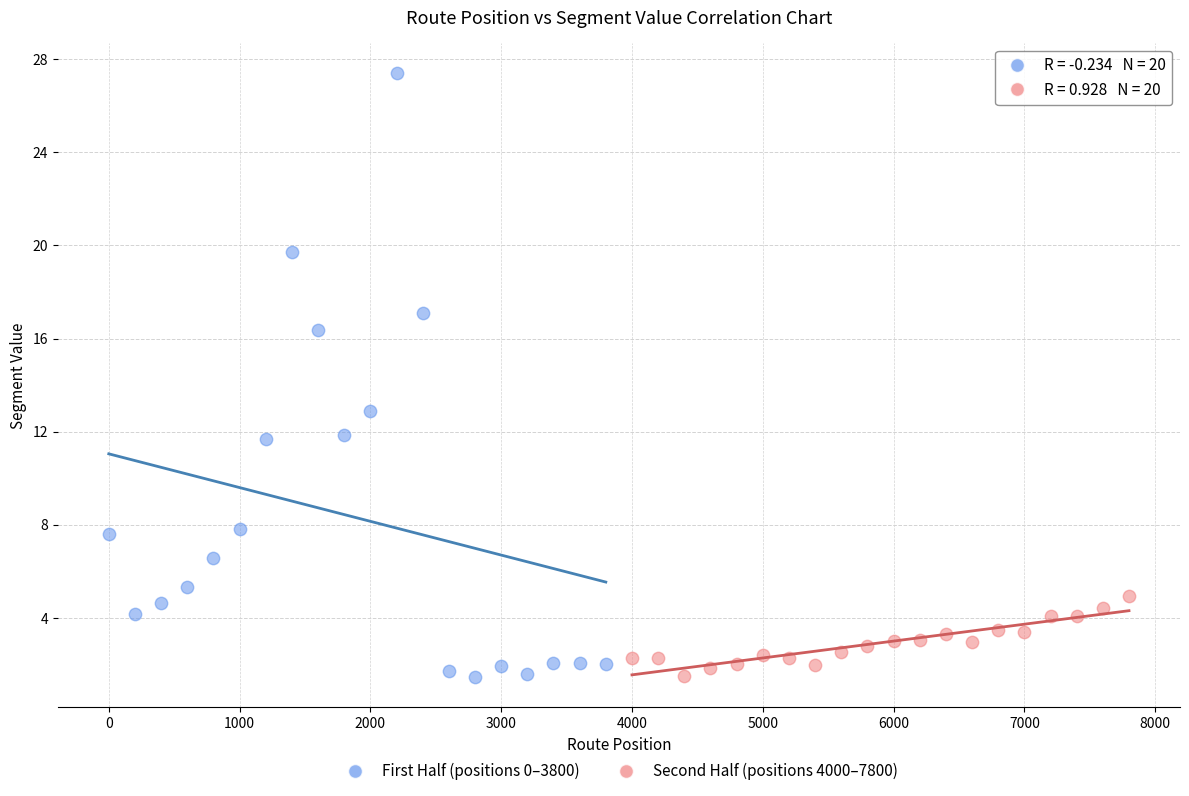

Which series has the widest spread of Y values?

First Half (positions 0–3800)